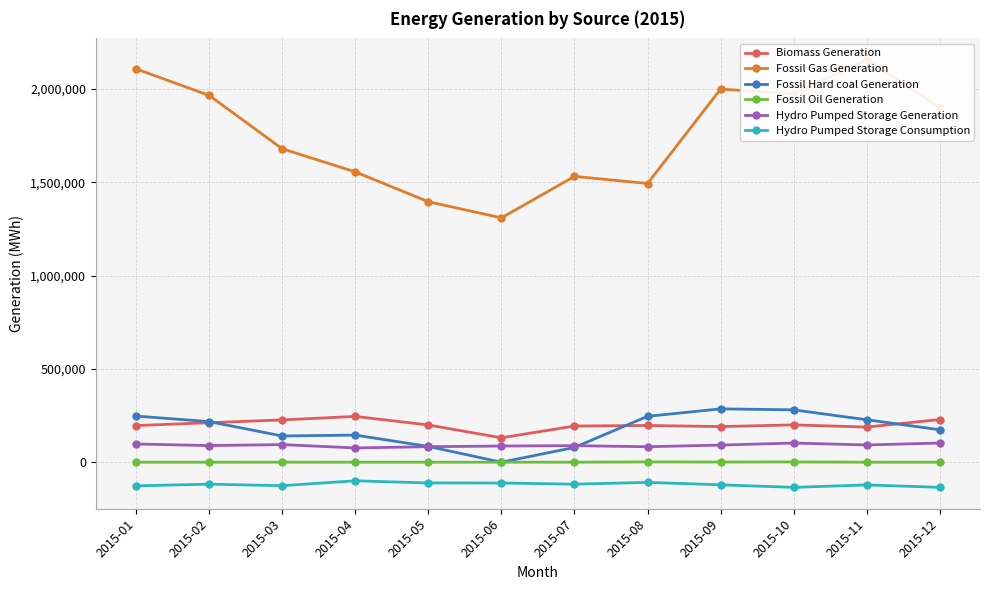

The value of Biomass Generation at 2015-02 is 306467. True or false?

False